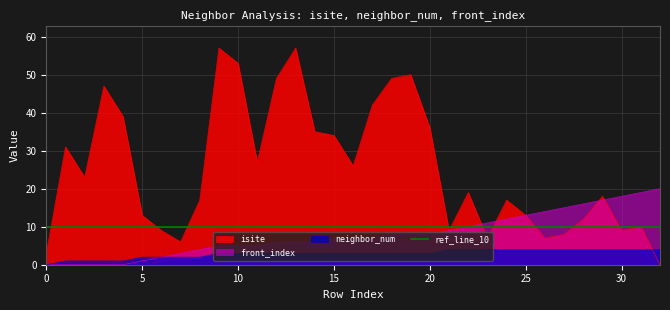

Which label corresponds to the largest value in the chart?

9